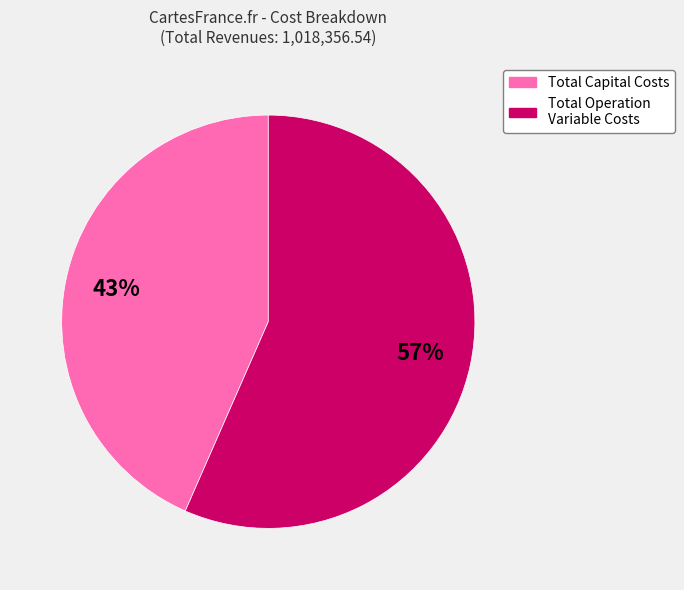

To the nearest percent, what is the average slice percentage?

50%